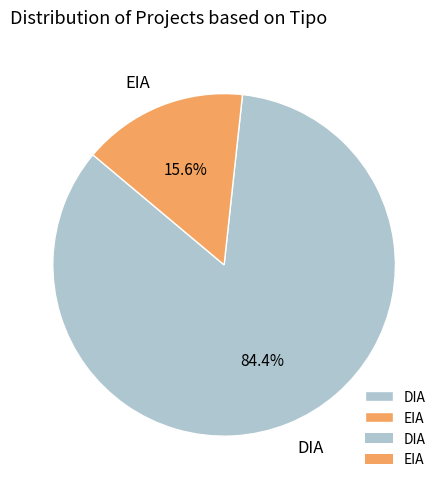

Which slice is the smallest?

EIA